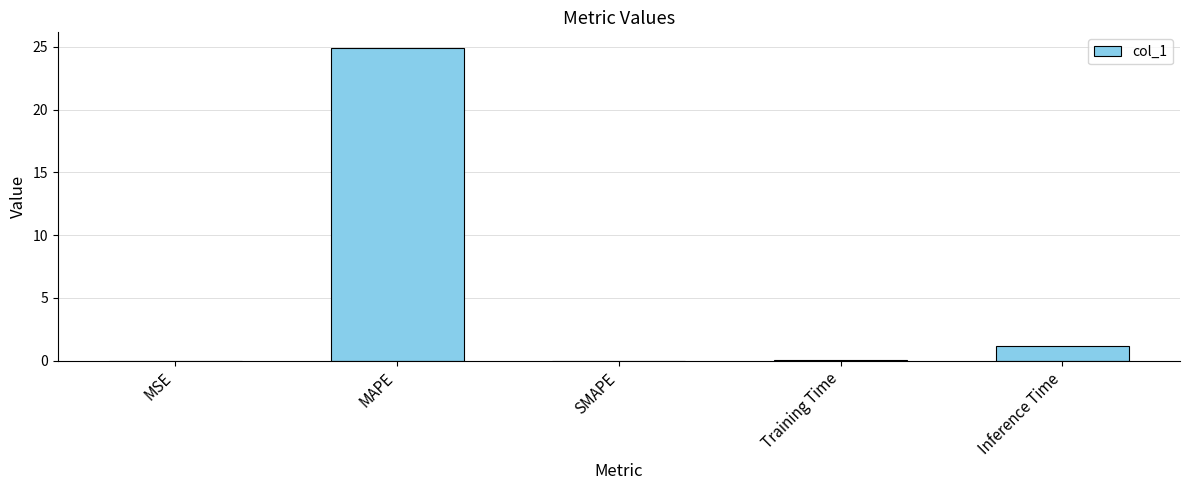

Between MAPE and Training Time, which is larger?

MAPE